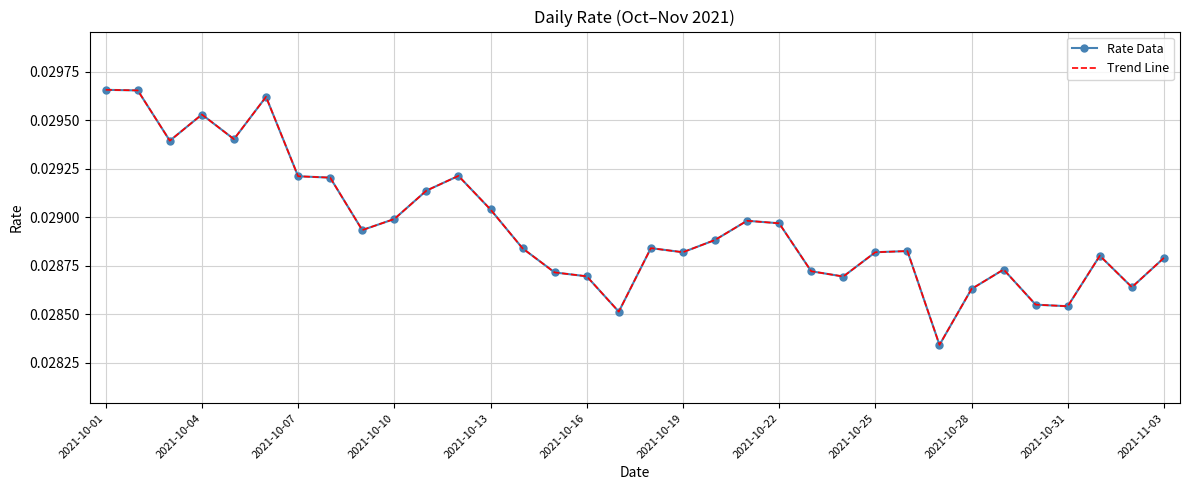

True or false: Rate Data has more than 2 interior local peaks.

True